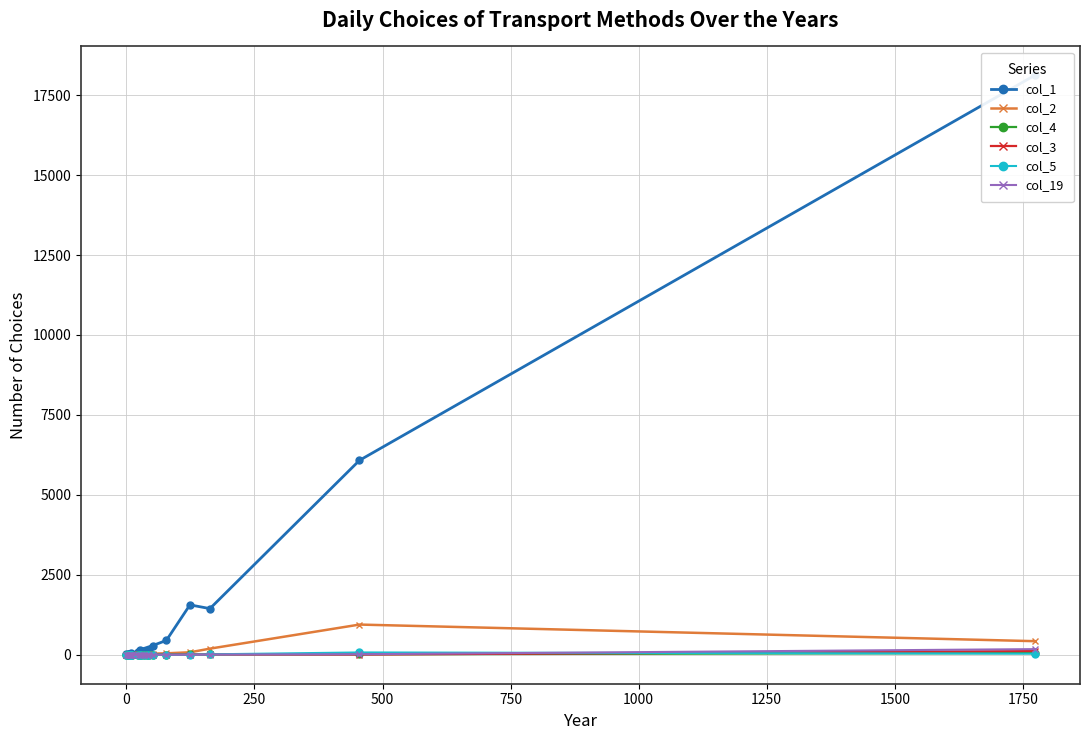

Where do col_19 and col_3 first cross each other?

0 and 250